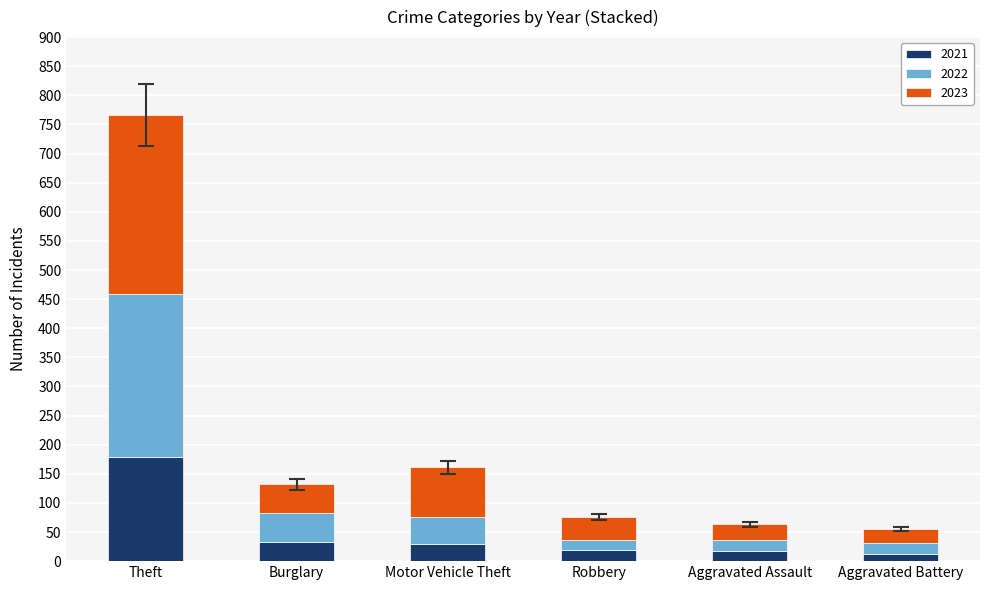

The 2021 series shows 30 at Motor Vehicle Theft. True or false?

True